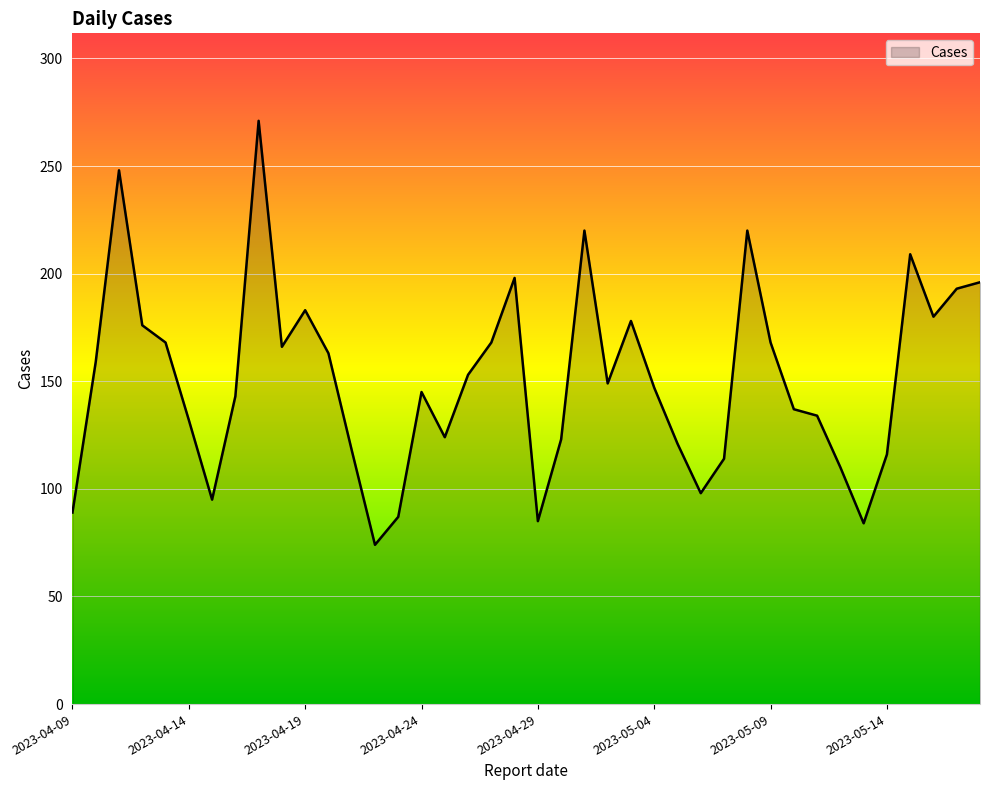

Count the number of data series in this chart.

1